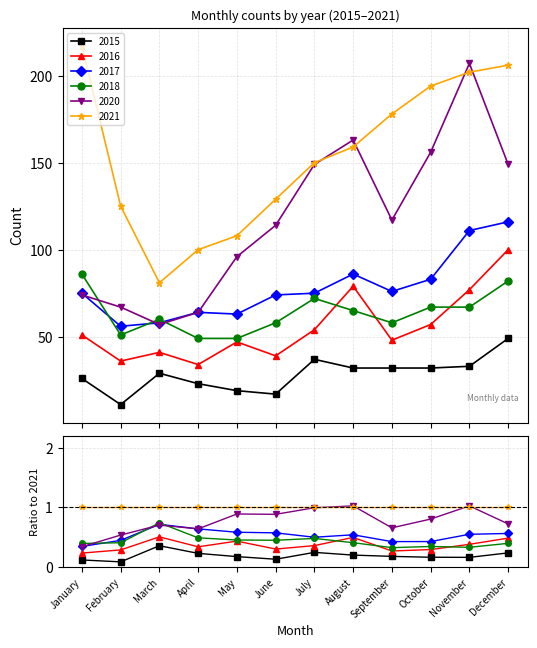

Rank the series by their maximum value, from lowest to highest.

2015, 2018, 2016, 2017, 2020, 2021